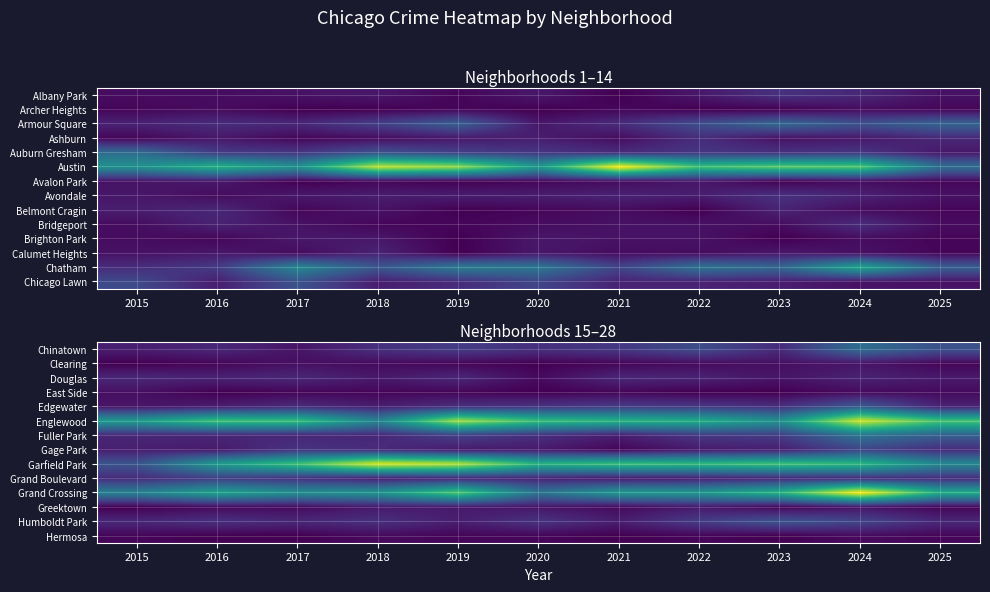

Which category has the lowest value across all series?

2015